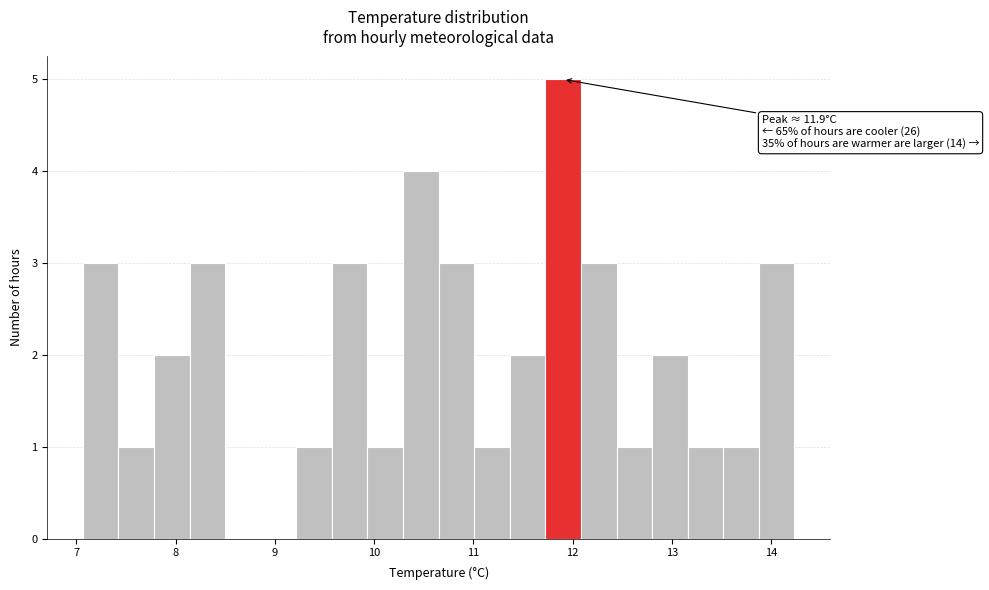

Read against the x-axis, roughly where is the centre of the tallest bar?

11.9